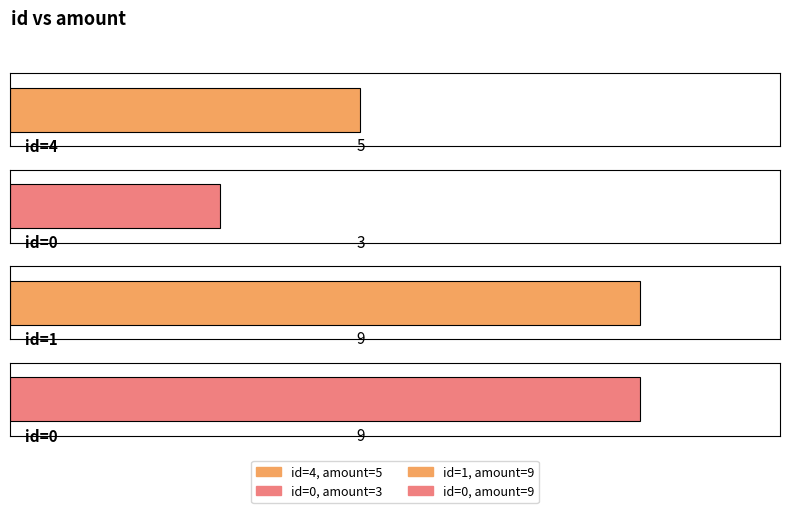

Rank the categories by value from lowest to highest.

0, 4, 1, 0